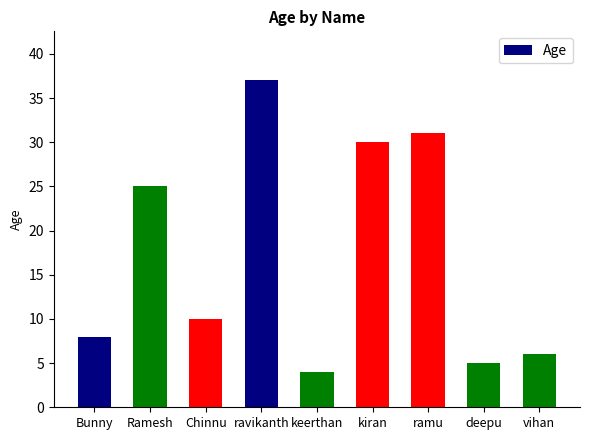

What position from the left is keerthan?

5